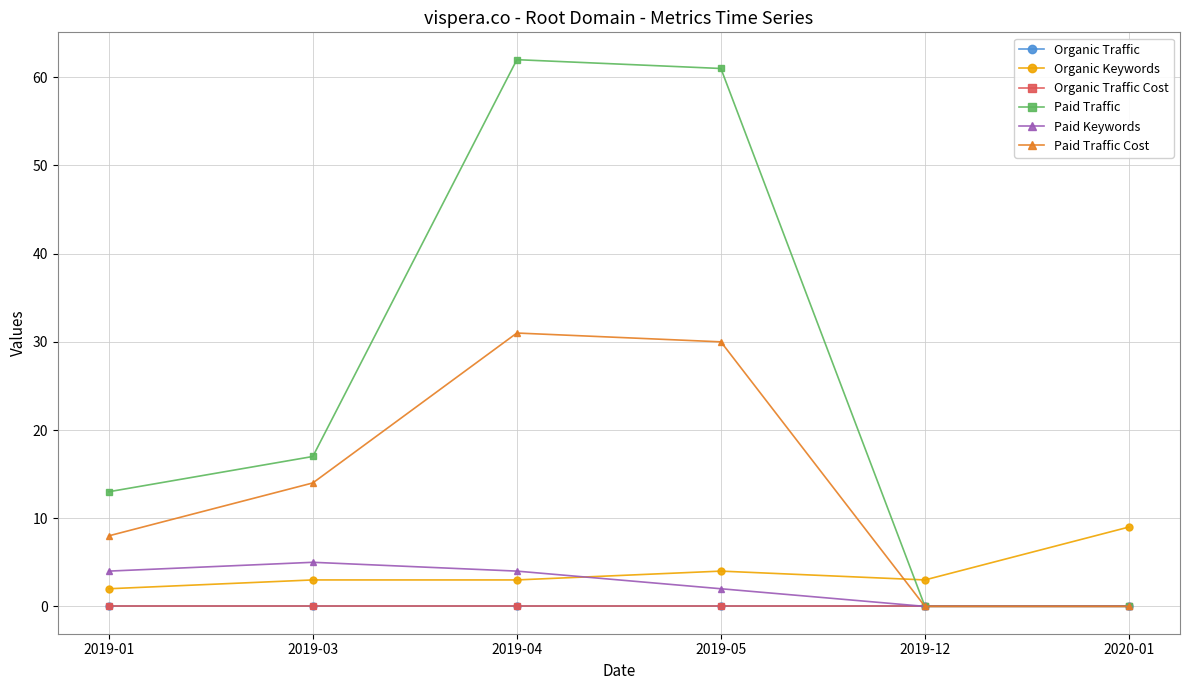

Does the chart have visible grid lines?

Yes